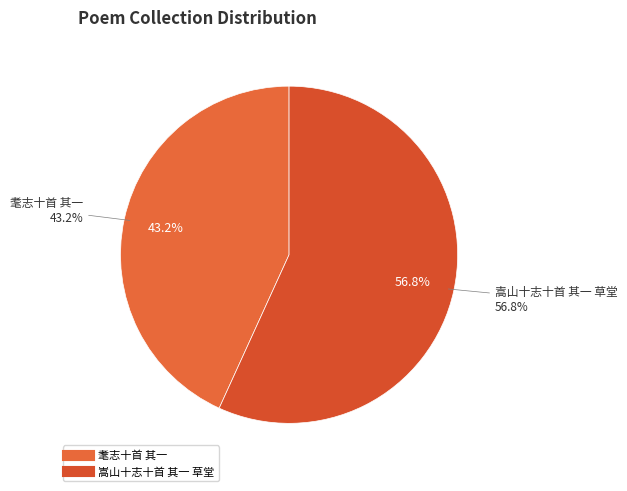

What percentage is NOT represented by 耄志十首 其一?

56.8%